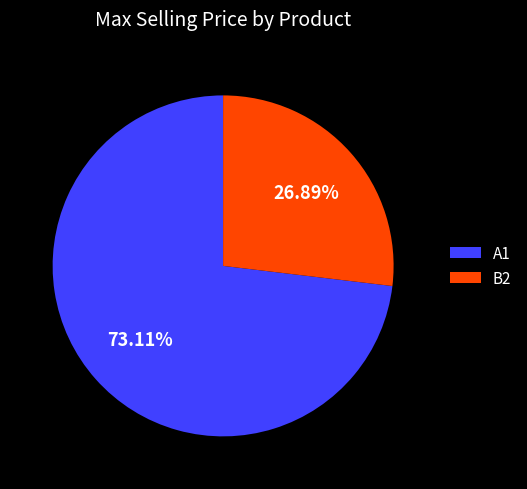

Do B2 and A1 together represent more than half of the pie?

Yes